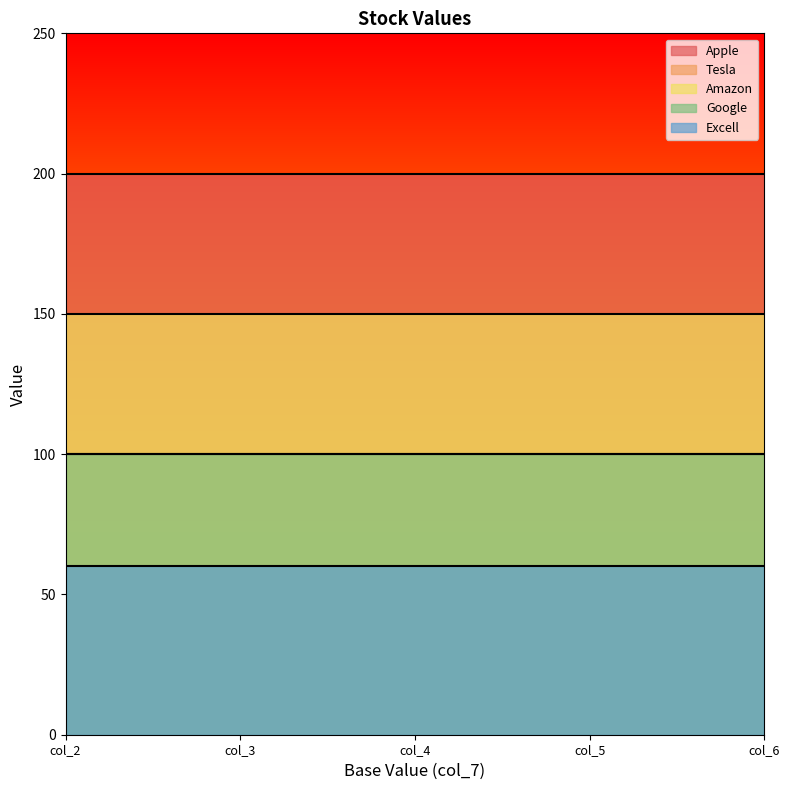

The value of Excell at col_5 is 93. True or false?

False